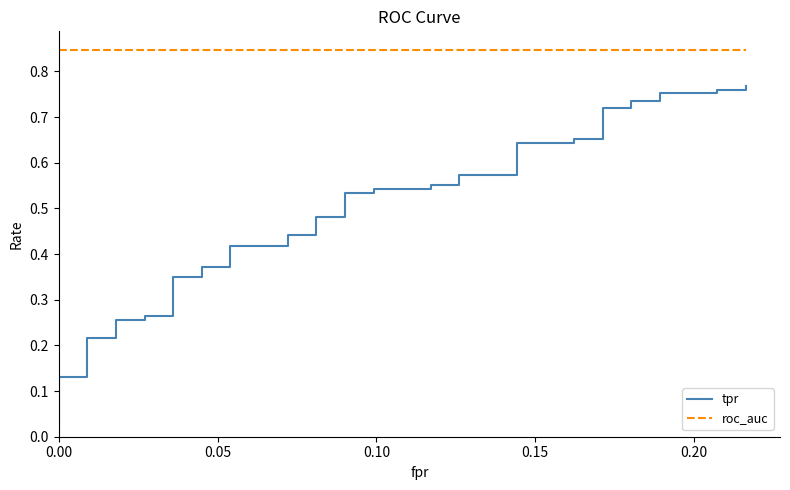

Count the number of categories in the chart.

40